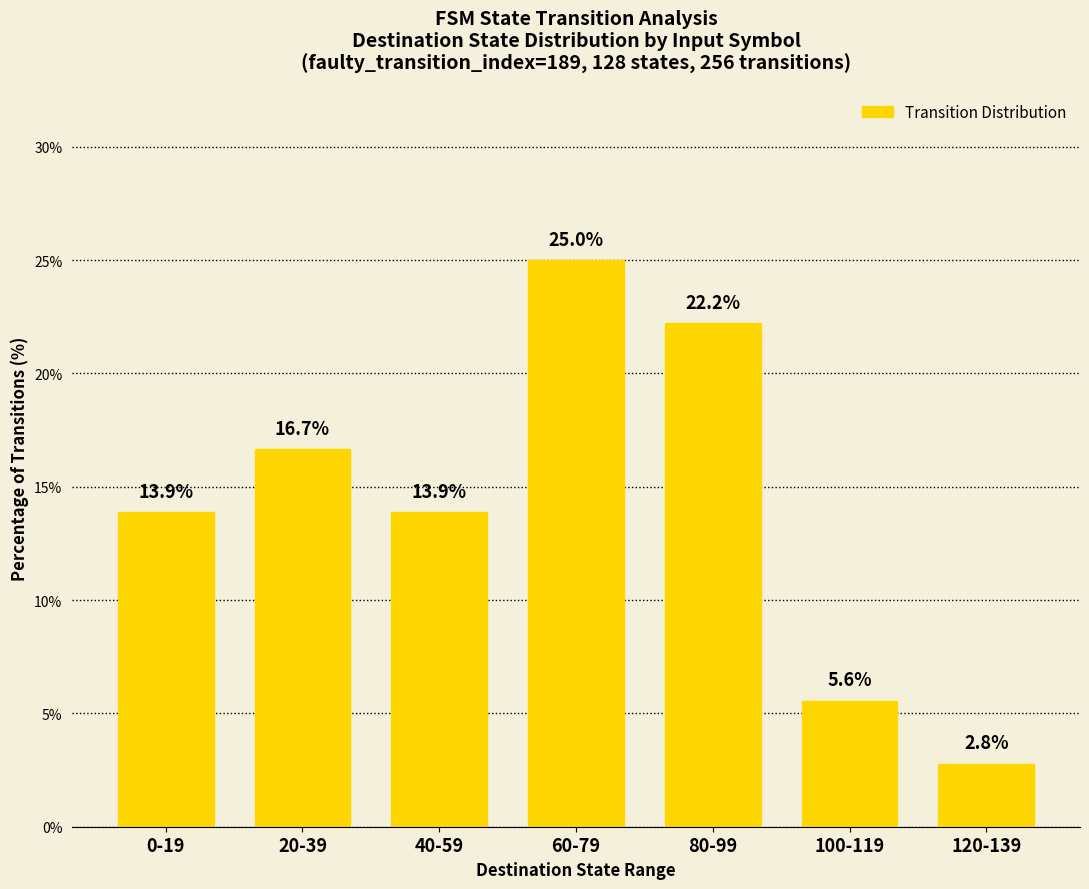

Where does the data first go above 13?

0-19